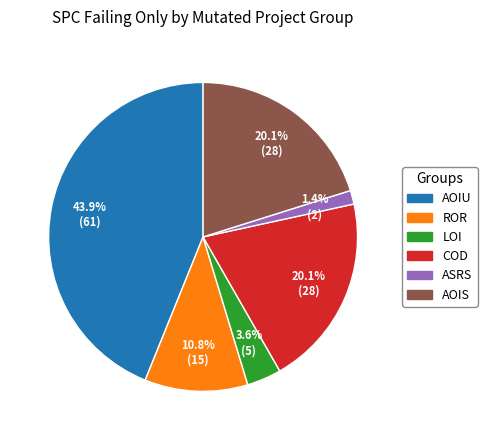

Does any single category account for the majority?

No